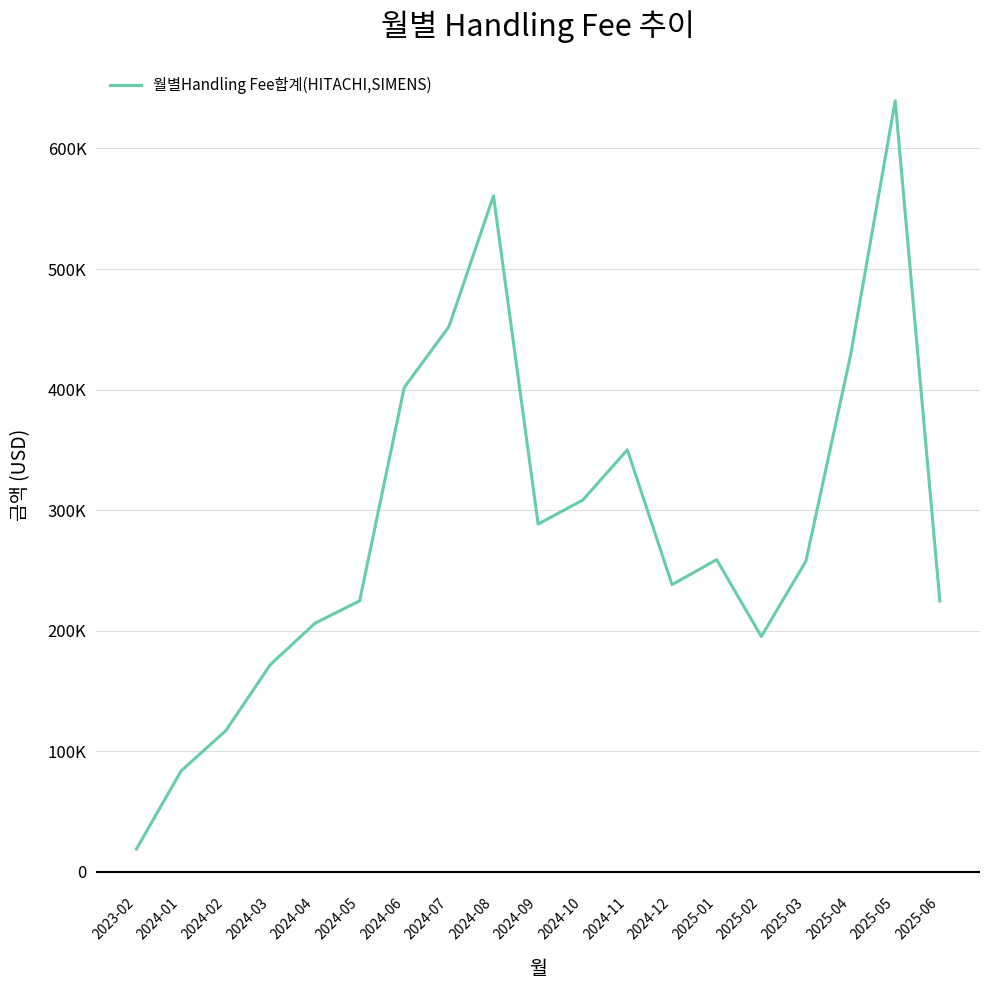

Rank the categories by value from lowest to highest.

2023-02, 2024-01, 2024-02, 2024-03, 2025-02, 2024-04, 2025-06, 2024-05, 2024-12, 2025-03, 2025-01, 2024-09, 2024-10, 2024-11, 2024-06, 2025-04, 2024-07, 2024-08, 2025-05